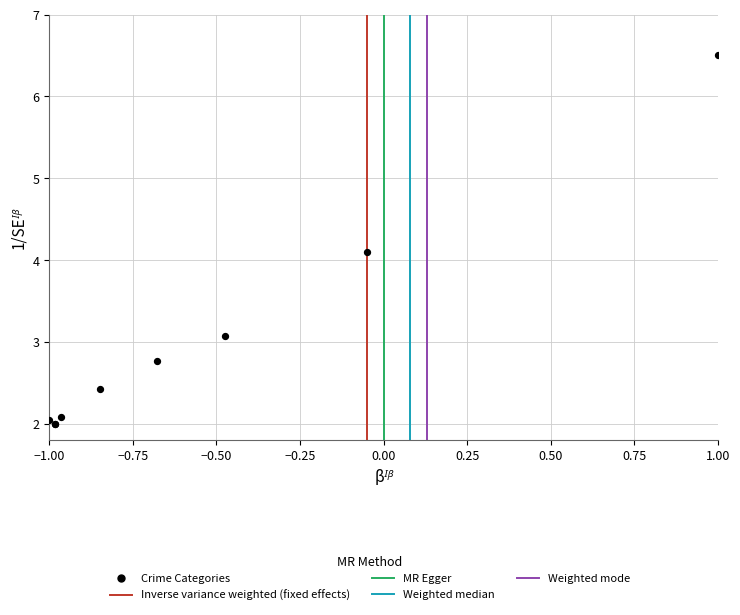

What Y value in the scatter plot is closest to 4?

4.1